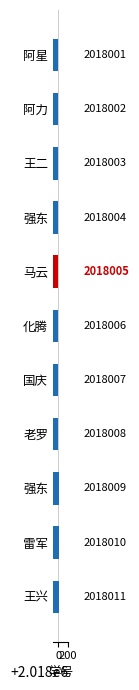

What is the difference between the second highest and second lowest values?

8